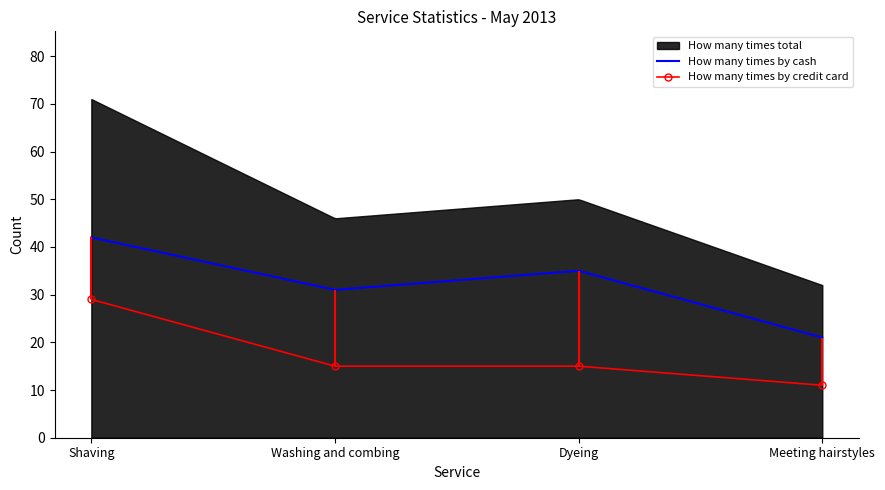

True or false: How many times by cash and How many times total cross at least once.

False